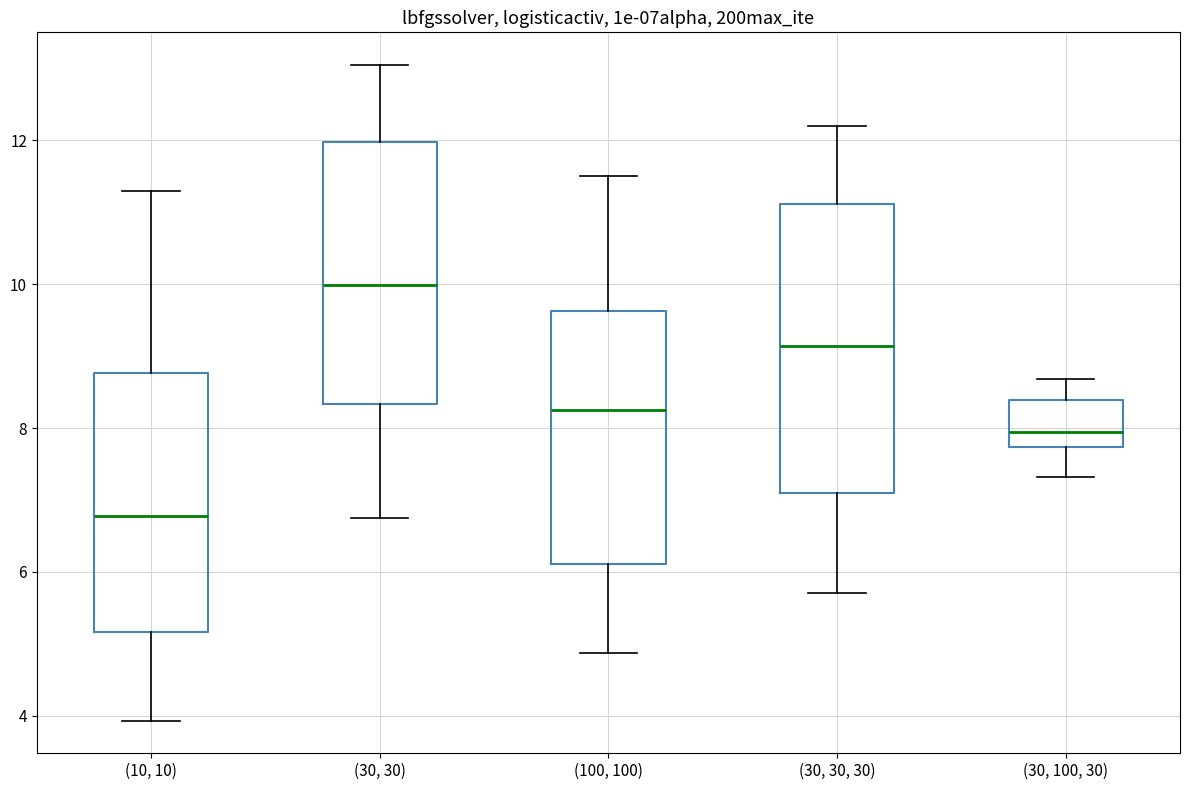

Where is the lower edge of the box for (30, 30, 30) on the y-axis? The values are not printed on the chart, so give them approximately, as read against the axis.

7.2